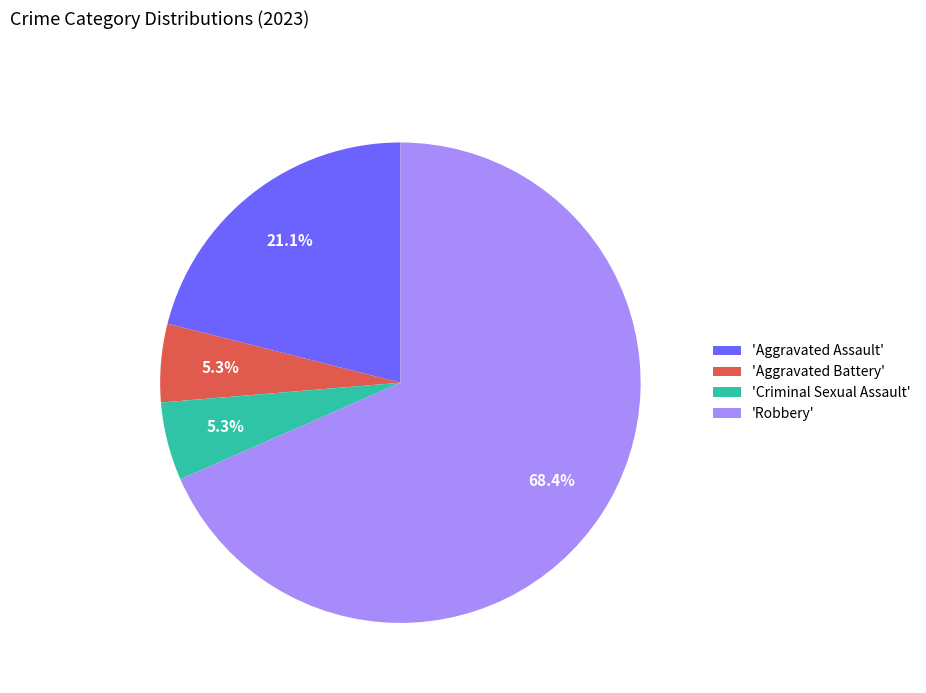

Between 'Aggravated Assault' and 'Aggravated Battery', which is larger?

'Aggravated Assault'